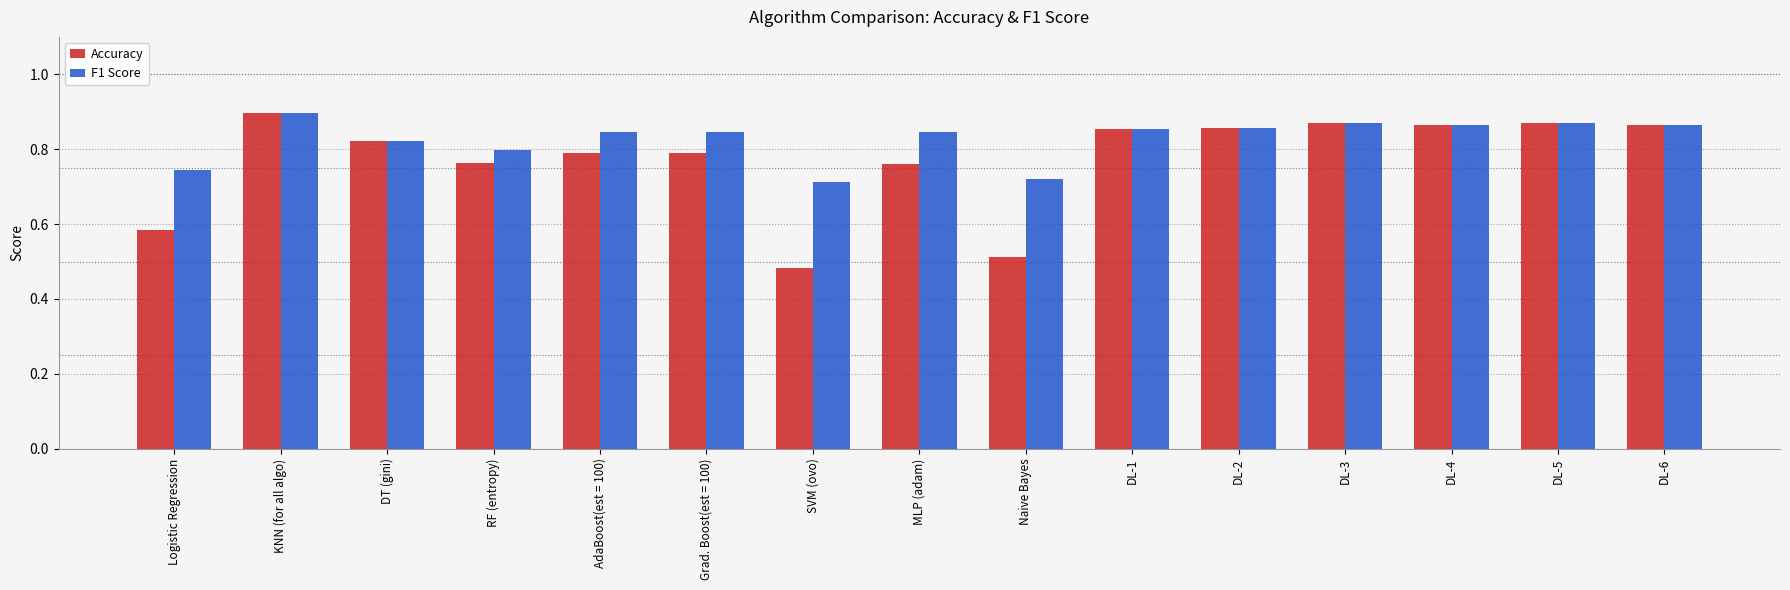

What is the label of the 11th bar from the left?

DL-2